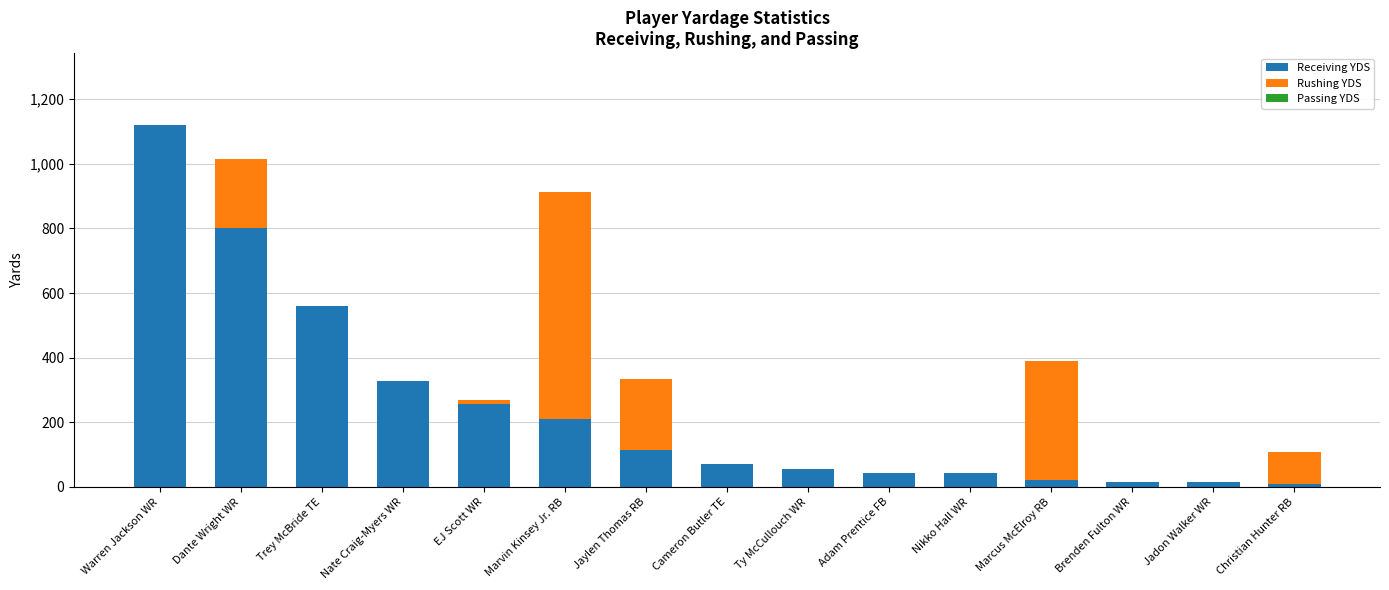

What is the total value across all series at Jadon Walker WR?

16